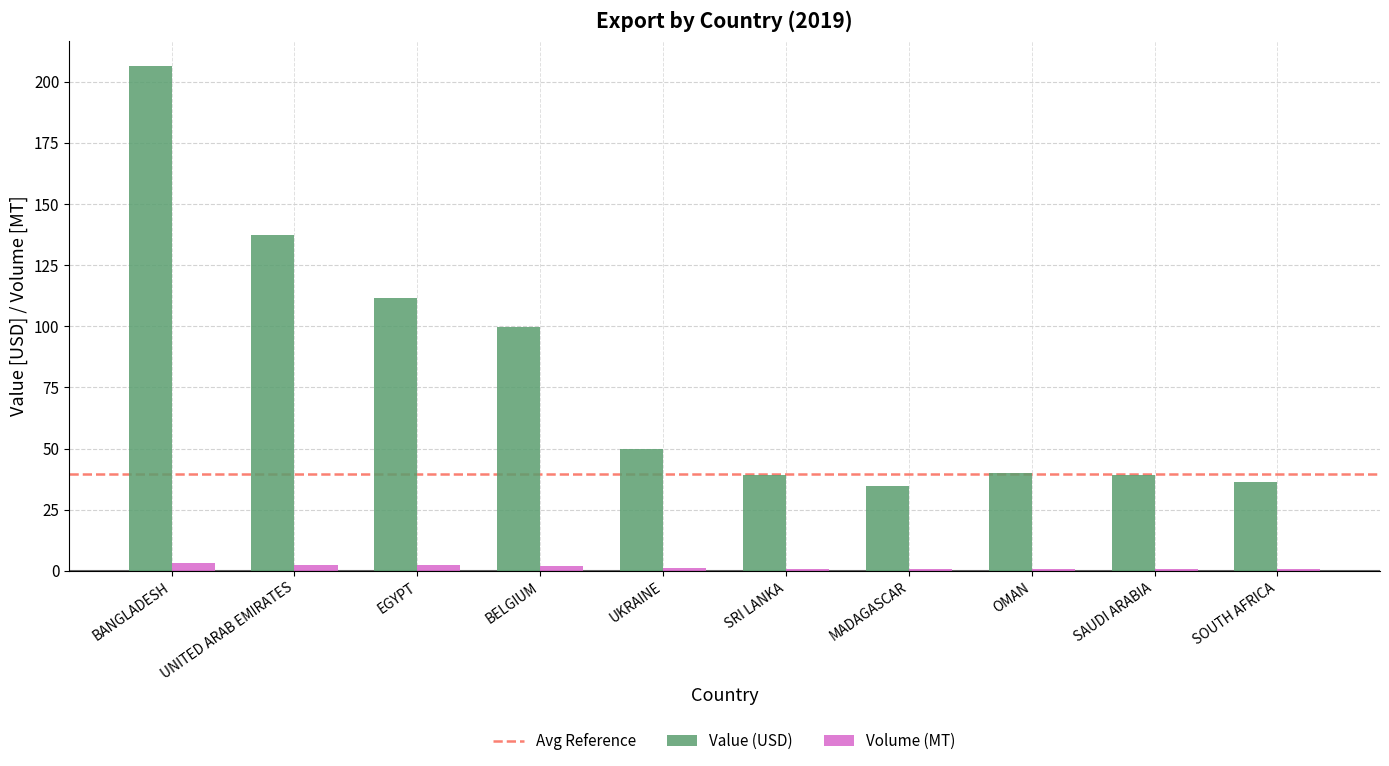

Is the value of Value (USD) at SOUTH AFRICA greater than the value of Volume (MT) at BELGIUM?

Yes